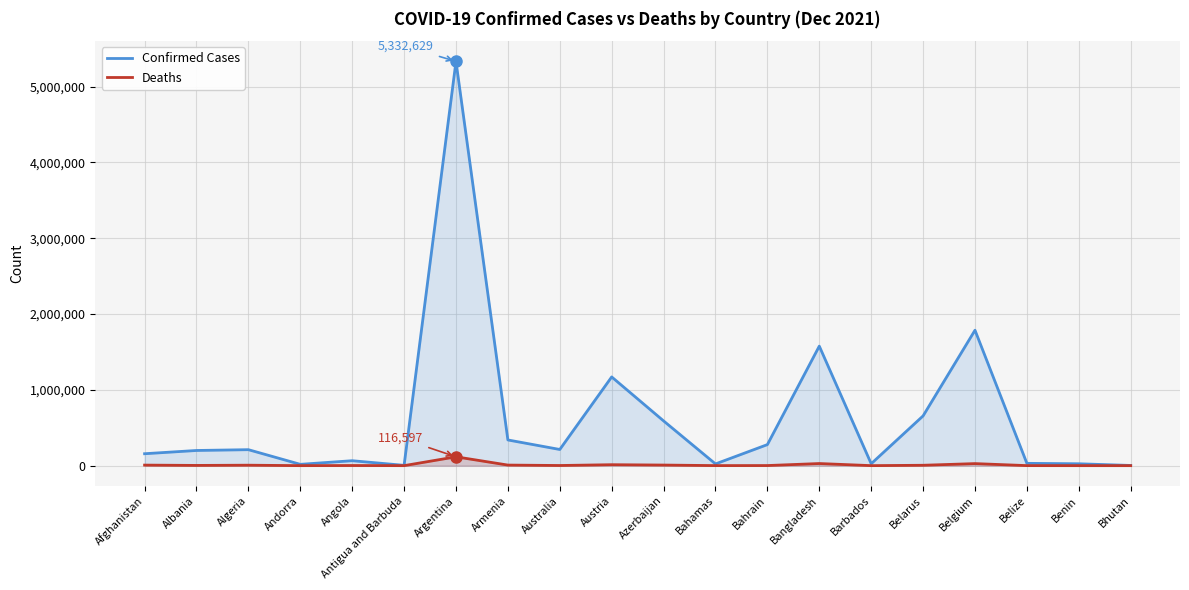

The value of Confirmed Cases at Andorra is 17426. True or false?

True